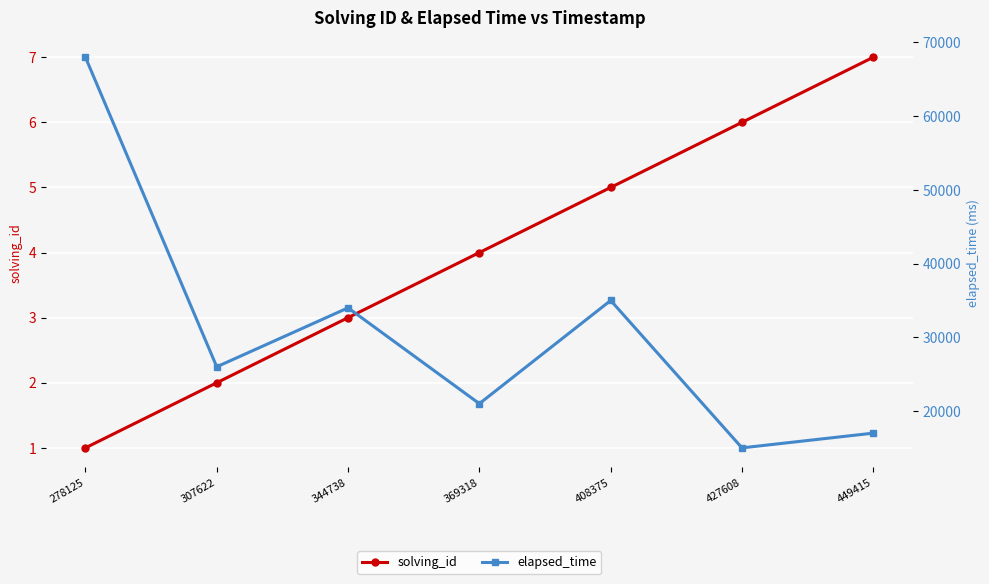

What are all the series names shown in the legend?

solving_id, elapsed_time